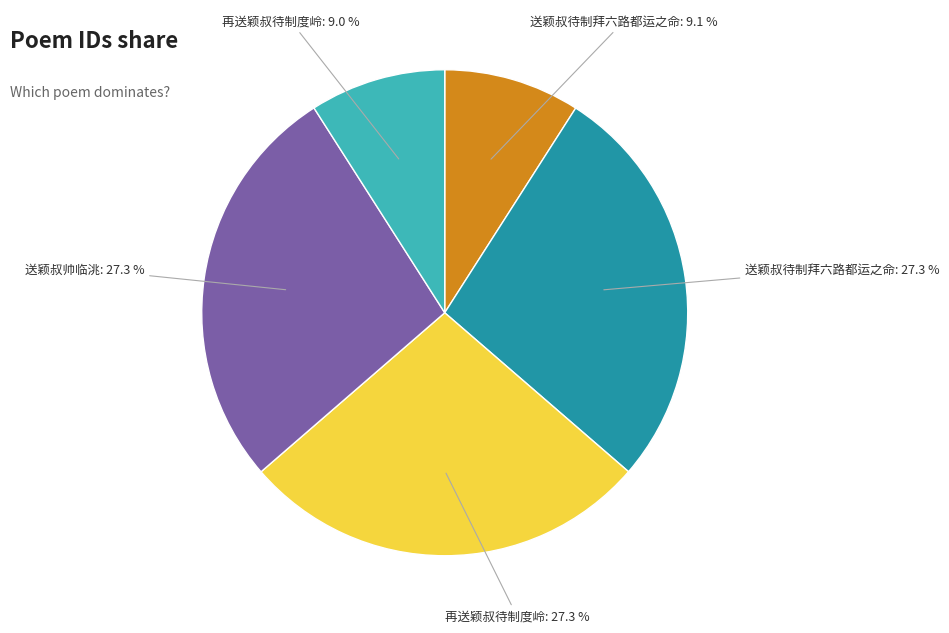

Does any single category account for the majority?

No